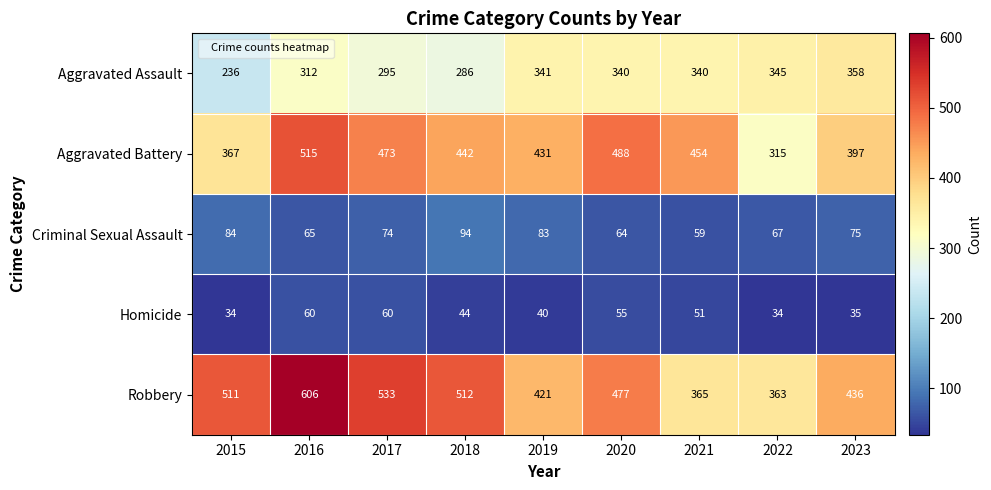

The value of Criminal Sexual Assault at 2015 is 49. True or false?

False